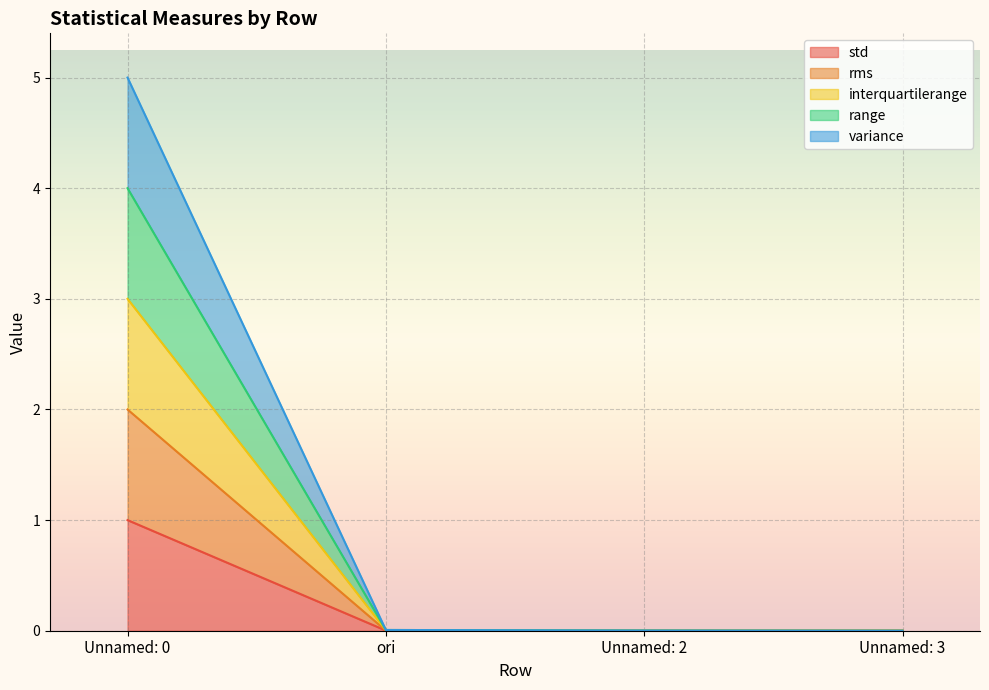

True or false: std has a value of 0.0 at Unnamed: 3.

True